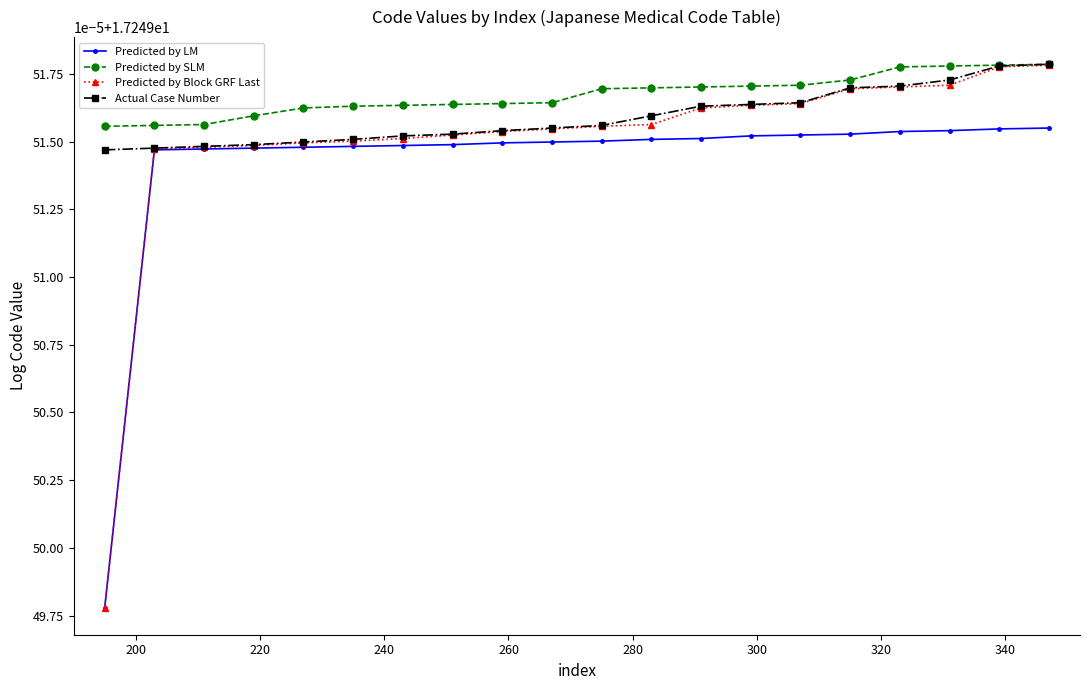

Rank the series by their maximum value, from highest to lowest.

Predicted by SLM, Actual Case Number, Predicted by Block GRF Last, Predicted by LM